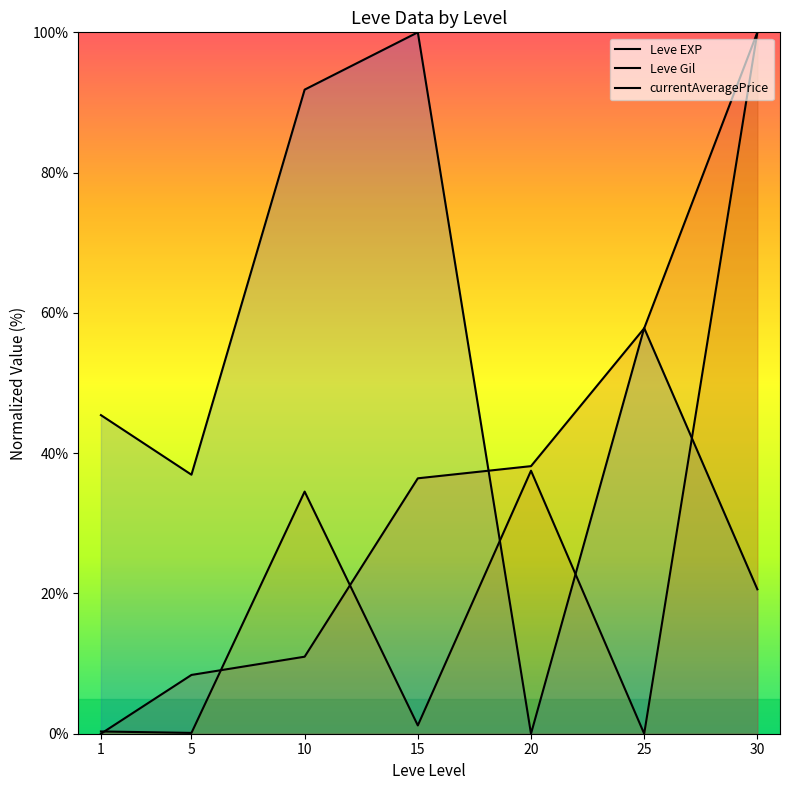

Between 15 and 20, which is larger?

20